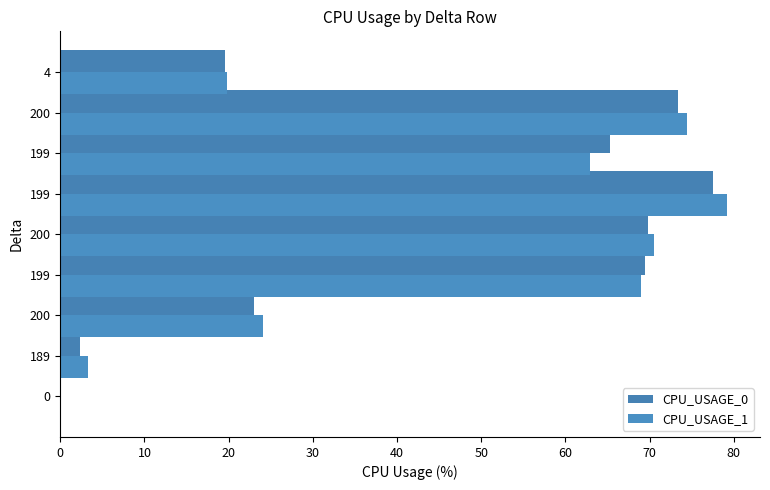

Reading left to right, list all the values displayed in this chart.

CPU_USAGE_0: 0.0	2.3	23.0	69.5	69.8	77.5	65.3	73.4	19.6
CPU_USAGE_1: 0.0	3.3	24.0	69.0	70.5	79.2	62.9	74.5	19.8